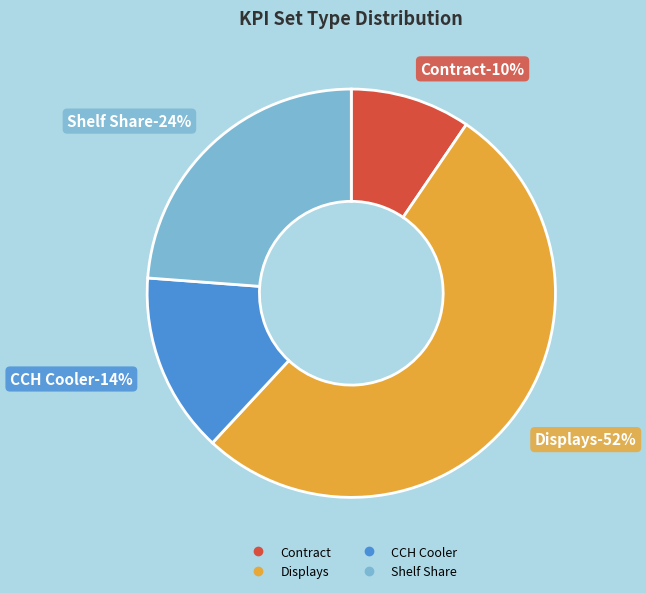

Which slice is the smallest?

Contract